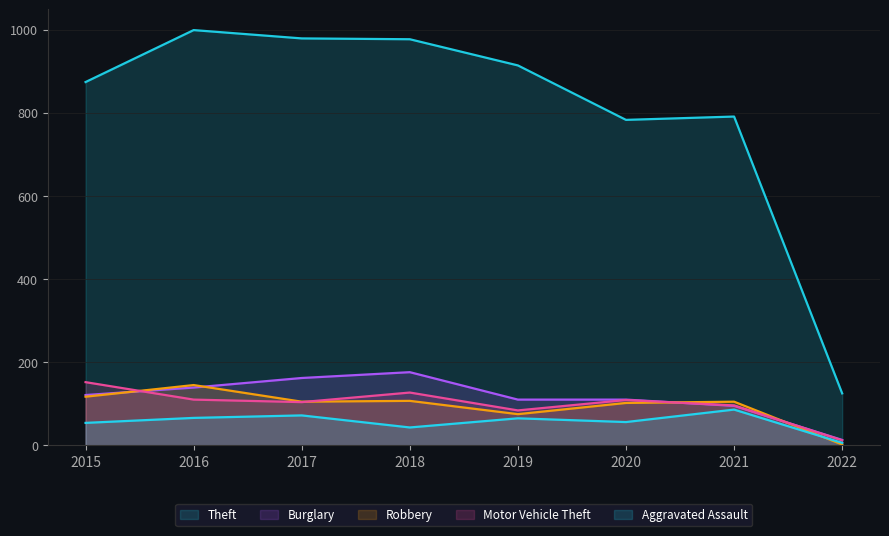

What is the average value of the Aggravated Assault series?

56